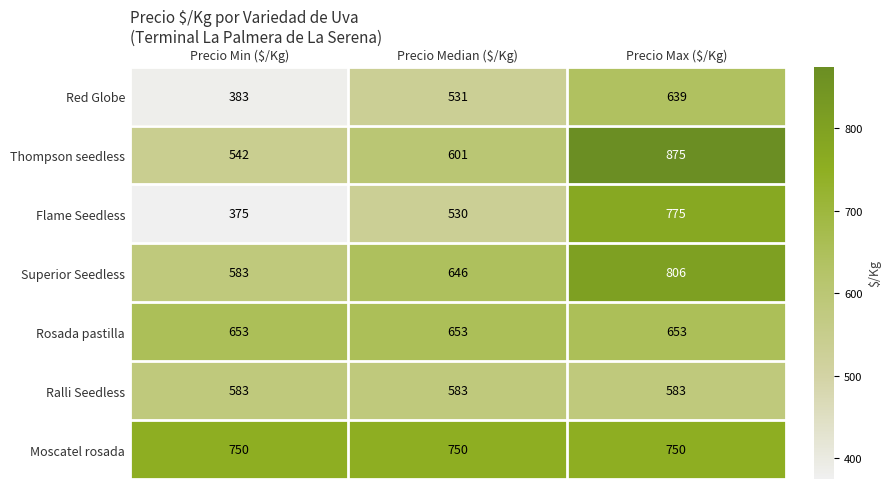

What is the difference between the highest and lowest values at Precio Median ($/Kg)?

220